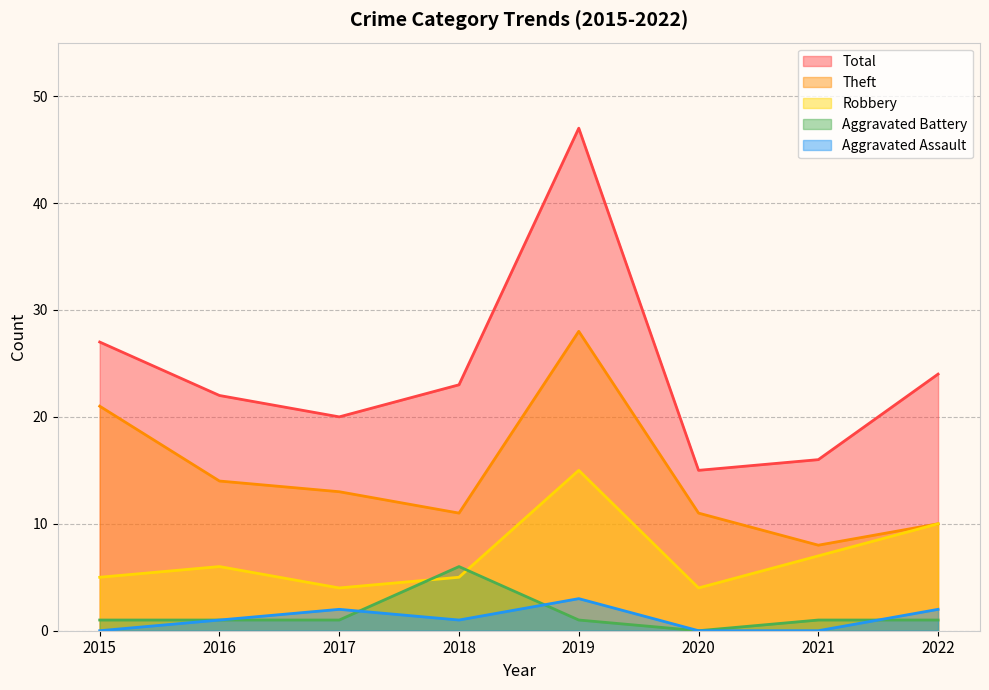

Reading right to left, list all the values displayed in this chart.

Aggravated Assault: 2	0	0	3	1	2	1	0
Aggravated Battery: 1	1	0	1	6	1	1	1
Robbery: 10	7	4	15	5	4	6	5
Theft: 10	8	11	28	11	13	14	21
Total: 24	16	15	47	23	20	22	27